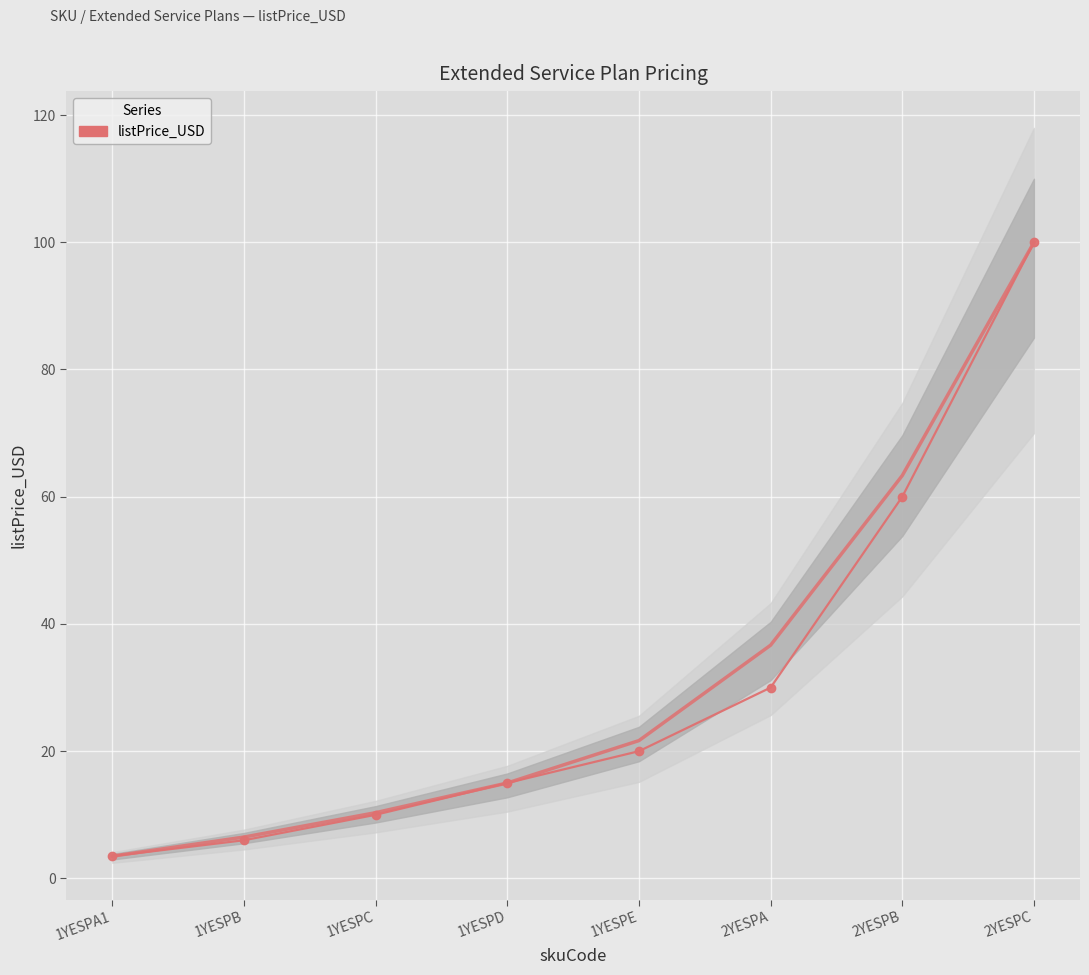

True or false: the data shows 30.0 at 2YESPA.

True